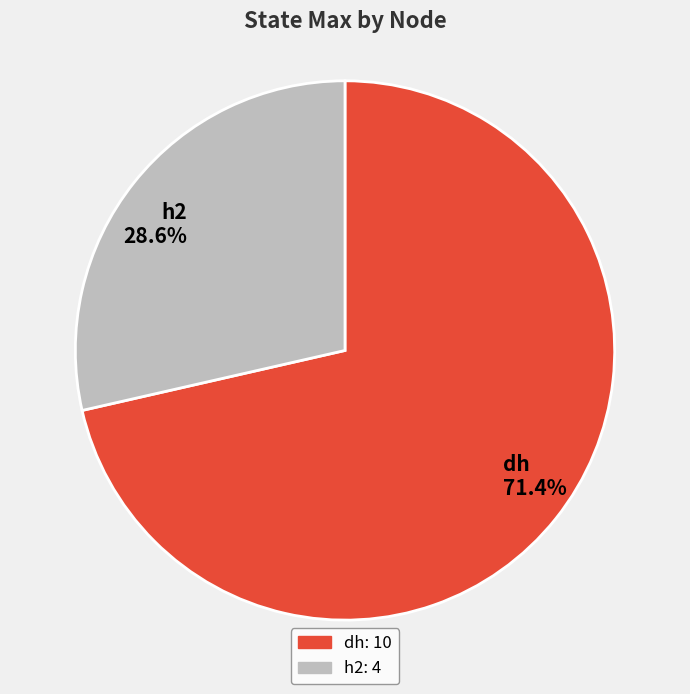

What percentage is the dh slice, to the nearest percent?

71%